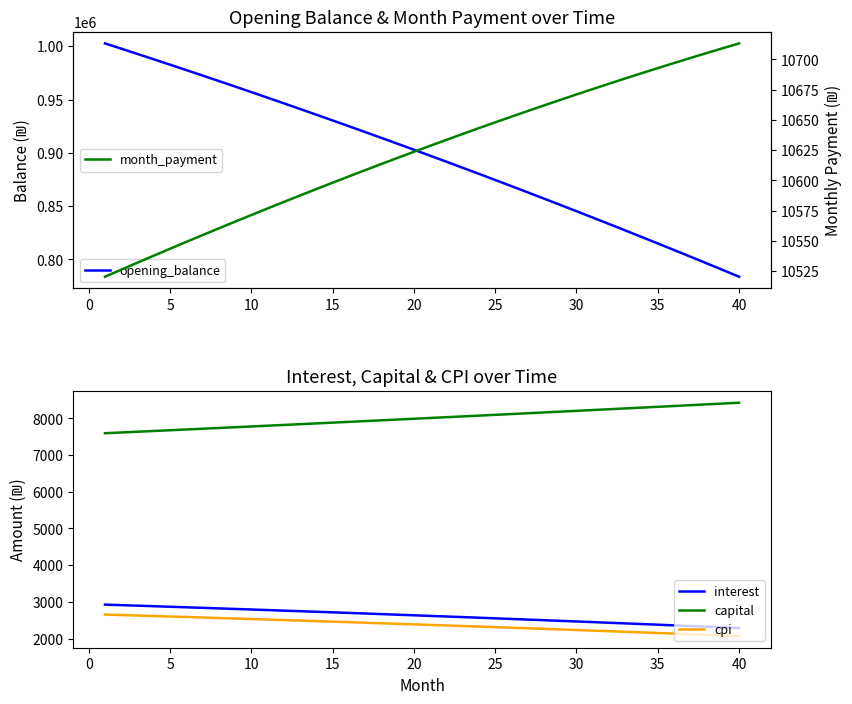

True or false: cpi and capital intersect in this chart.

False